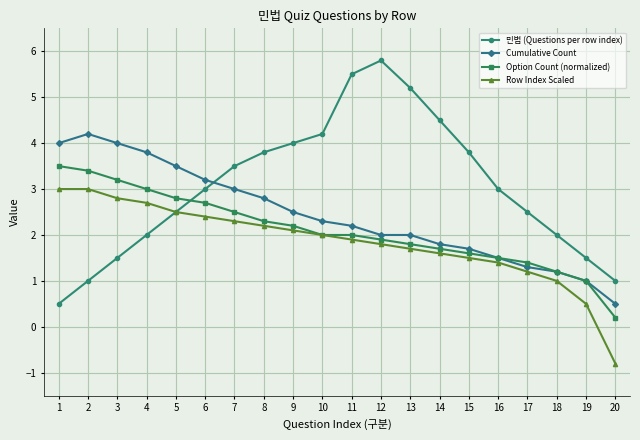

How many values in Row Index Scaled are above zero?

19